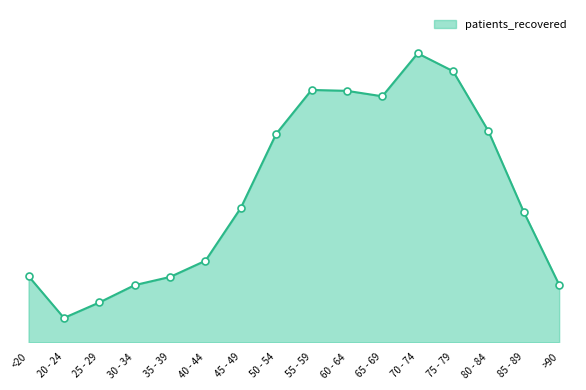

What is the difference between the maximum and second lowest values?

5493